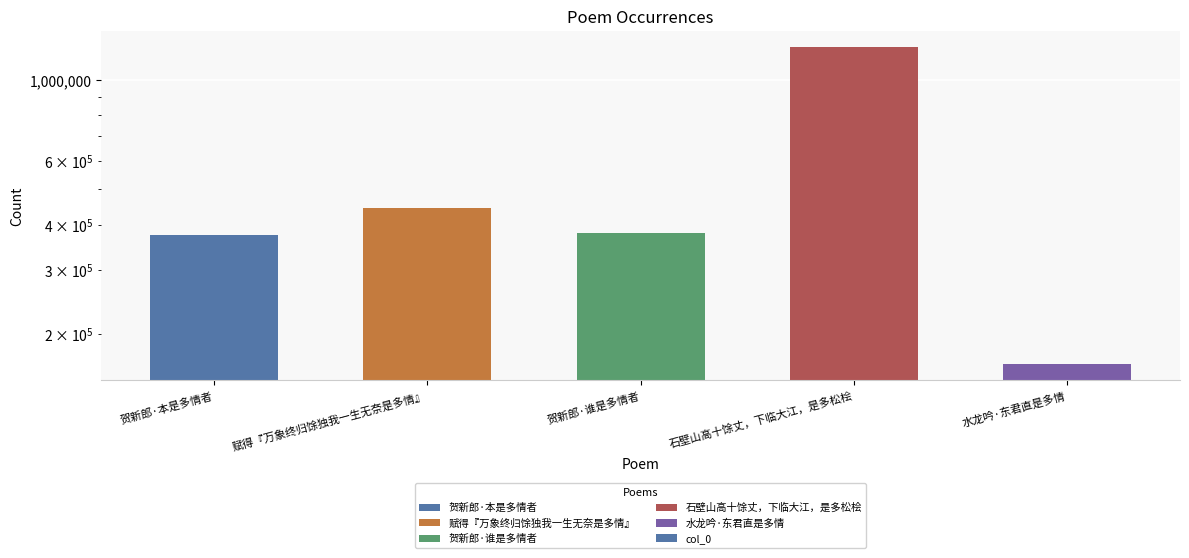

What is the average value?

519557